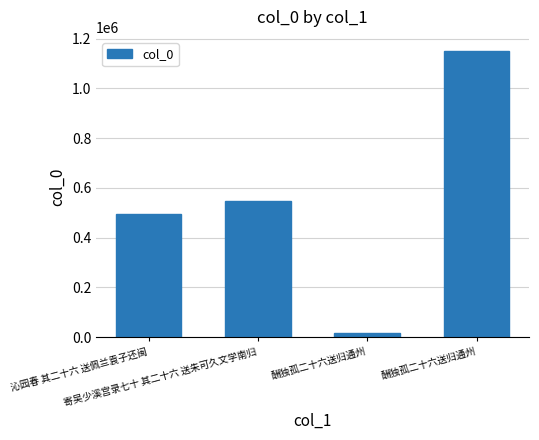

The chart shows a value of 496059 at 沁园春 其二十六 送佩兰袁子还闽. True or false?

True